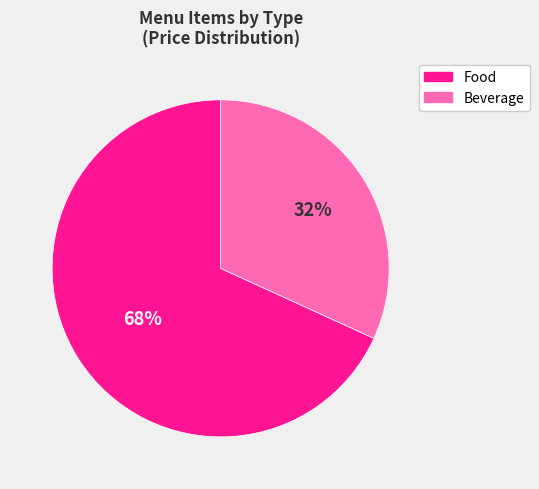

To the nearest percent, what is the average slice percentage?

50%